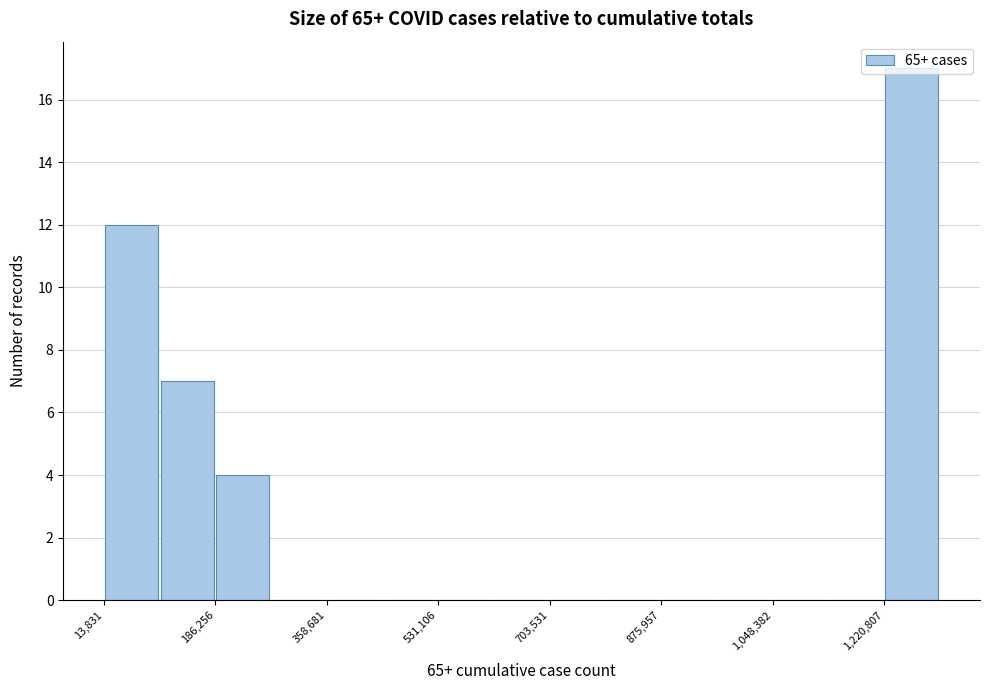

Reading left to right, list every bar in this chart as the range it spans on the x-axis followed by its height. Neither the bar edges nor the heights are printed on the chart, so give them approximately, as read against the axes.

20000 to 100000: 12
100000 to 180000: 7
180000 to 280000: 4
280000 to 360000: 0
360000 to 440000: 0
440000 to 540000: 0
540000 to 620000: 0
620000 to 700000: 0
700000 to 780000: 0
780000 to 880000: 0
880000 to 960000: 0
960000 to 1040000: 0
1040000 to 1140000: 0
1140000 to 1220000: 0
1220000 to 1300000: 17